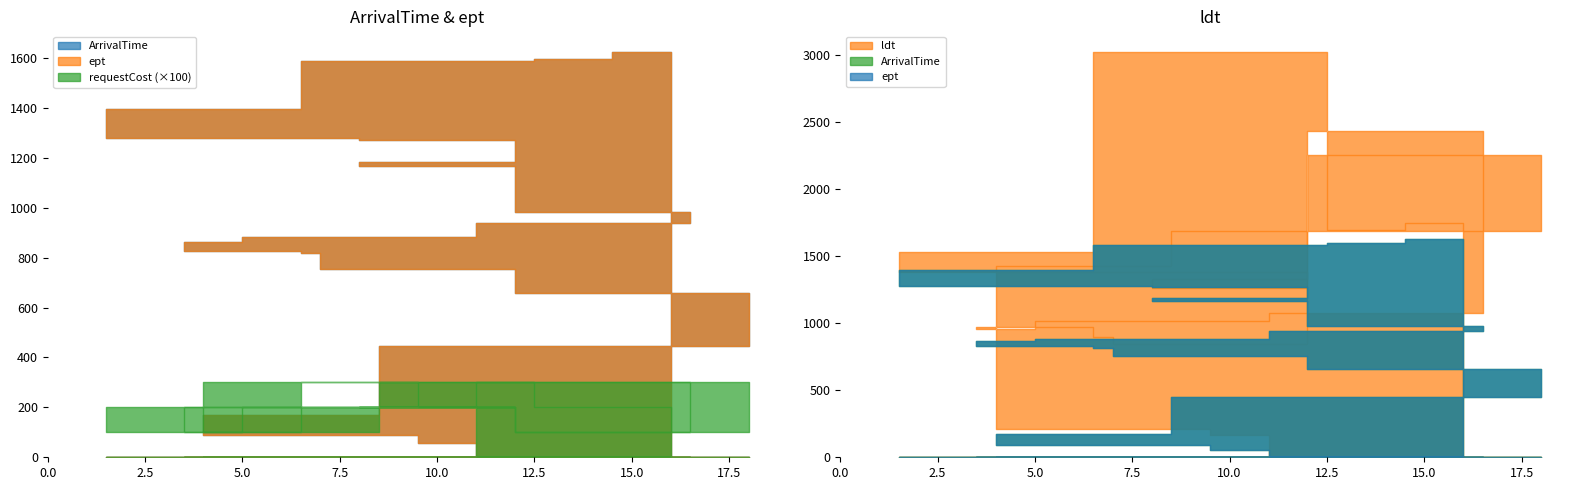

What are all the series names shown in the legend?

ArrivalTime, ept, ldt, requestCost